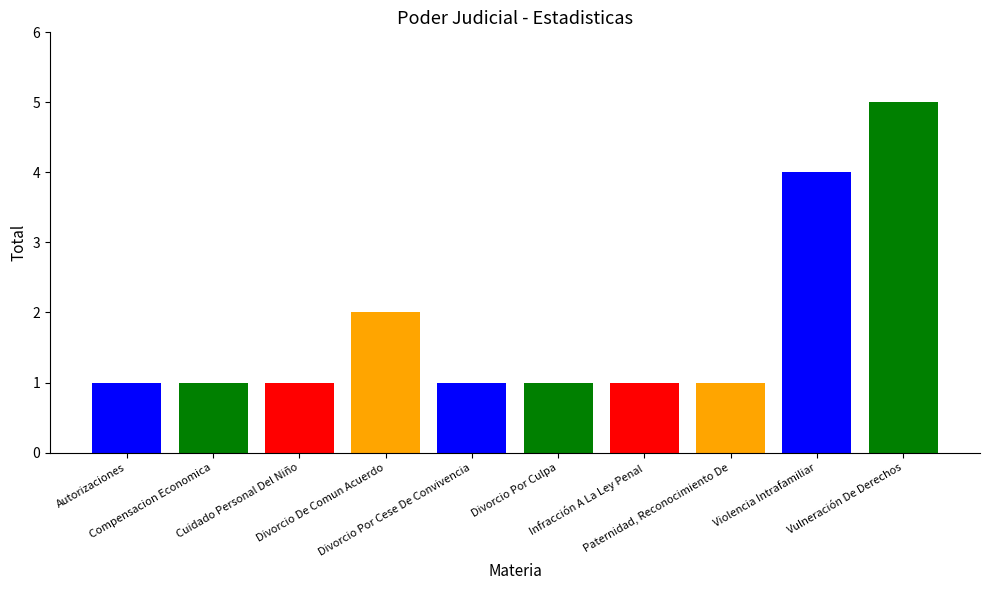

What is the label of the 5th bar from the right?

Divorcio Por Culpa